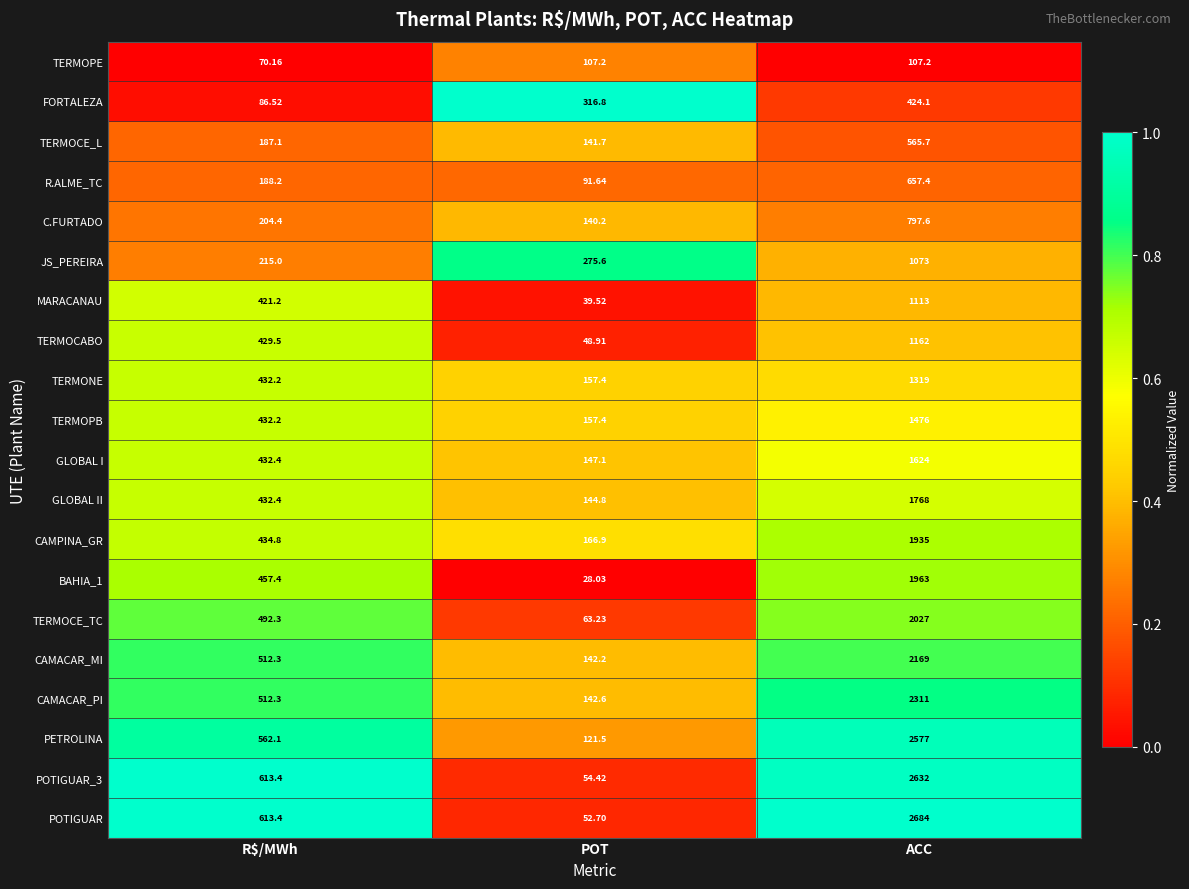

Between R$/MWh and POT, which series saw the biggest shift?

POTIGUAR